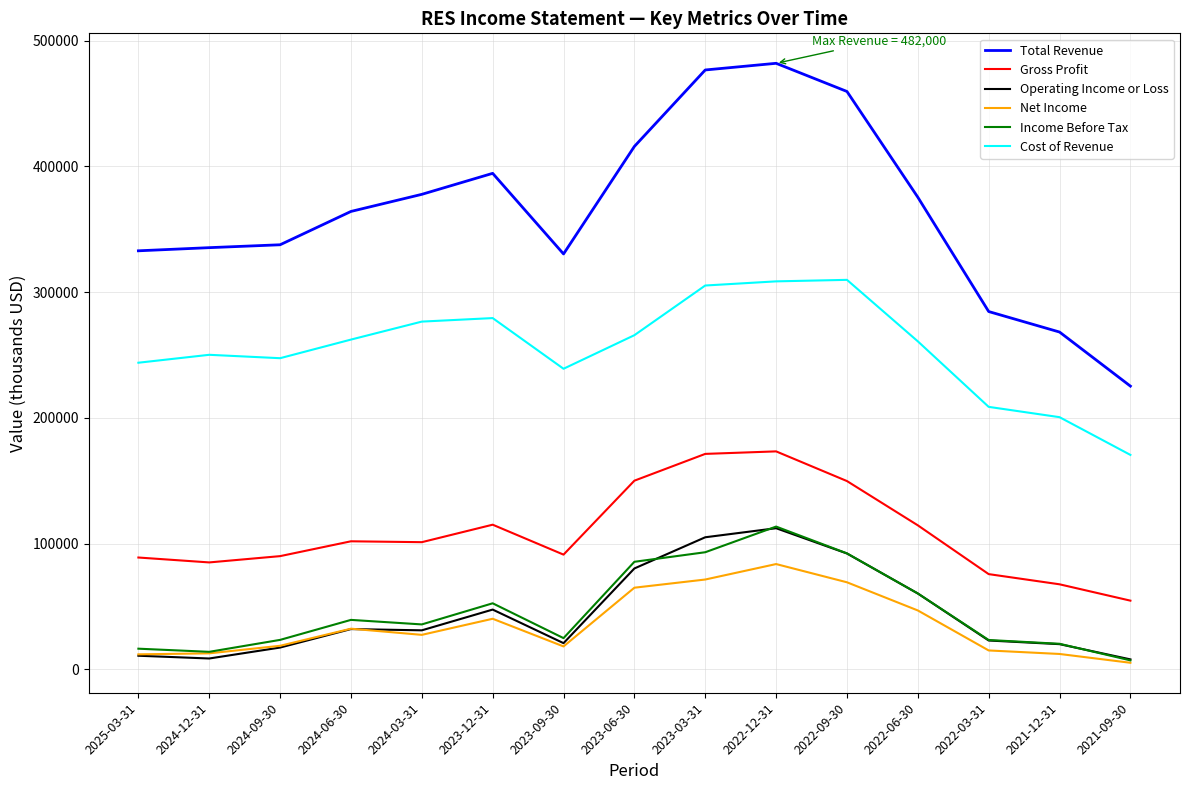

What is the greatest value displayed?

482000